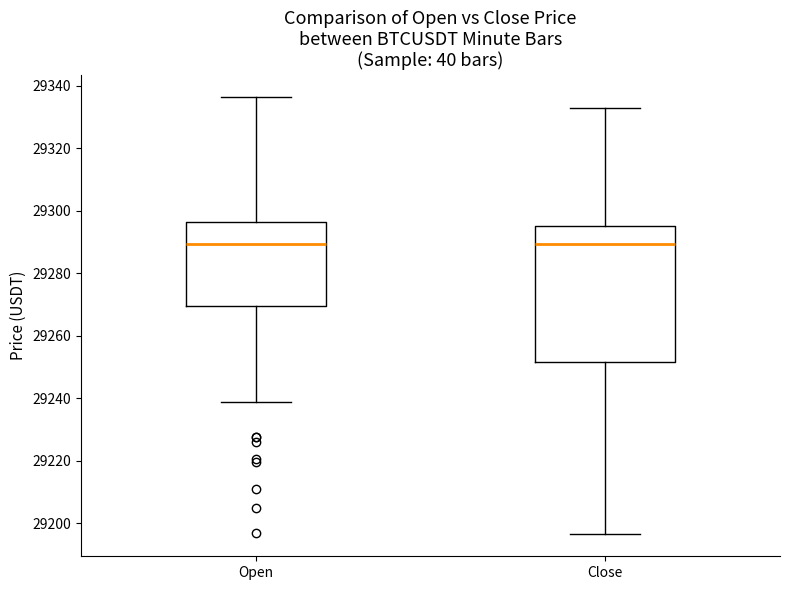

Reading left to right, read every box against the y-axis: the position of its median line, the range the box covers, and the ends of its whiskers. The values are not printed on the chart, so give them approximately, as read against the axis.

Open: median 29290, box 29270 to 29296, whiskers 29240 to 29336
Close: median 29290, box 29252 to 29296, whiskers 29196 to 29334